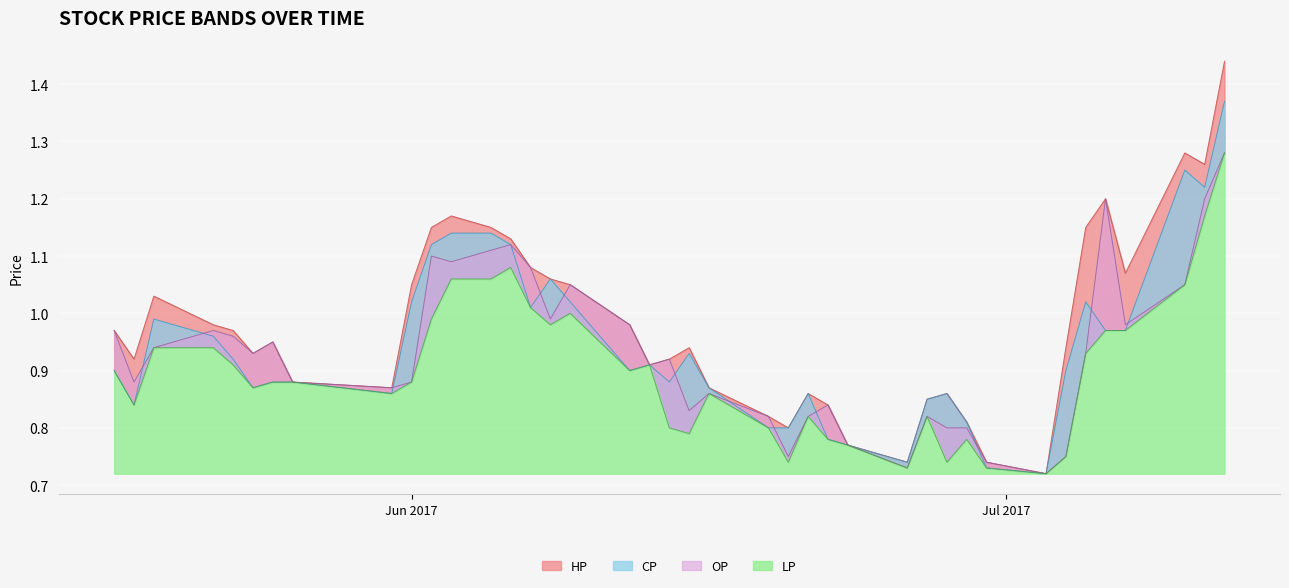

Which category has the highest value across all series?

2017-07-12